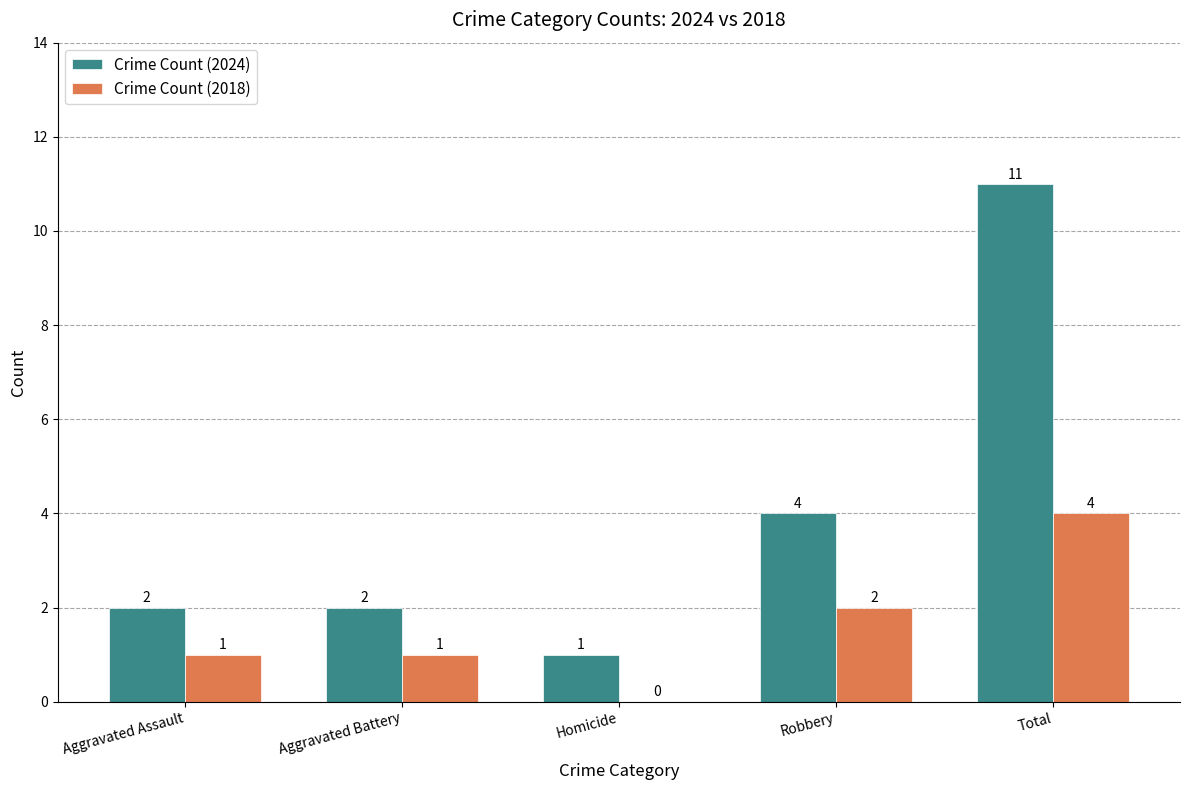

What is the sum of all Crime Count (2018) values?

8